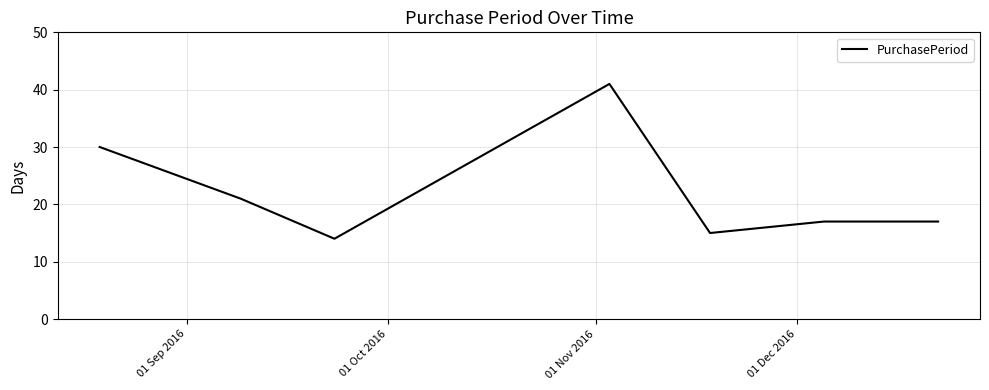

What is the difference between the second highest and minimum values?

16